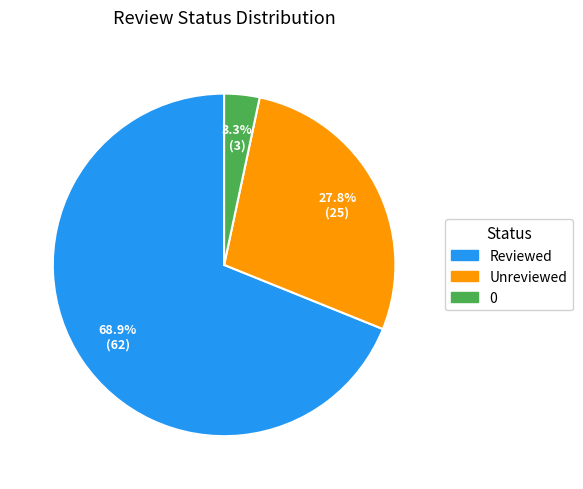

What is the largest slice in the pie chart?

Reviewed